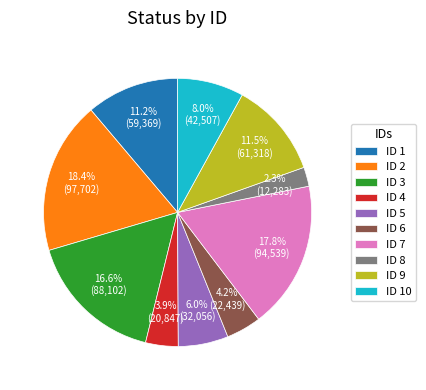

Do ID 3 and ID 2 together represent more than half of the pie?

No